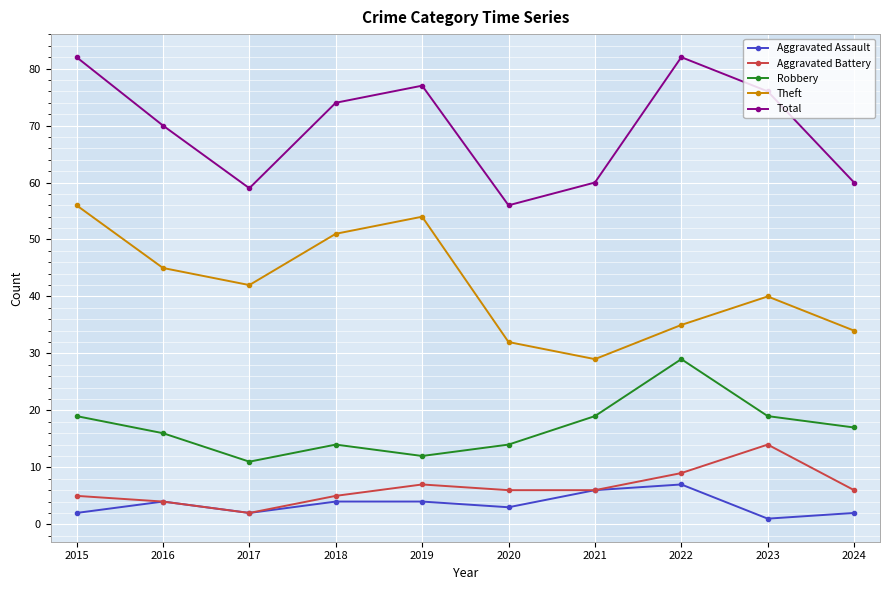

True or false: Total has more than 2 interior local peaks.

False